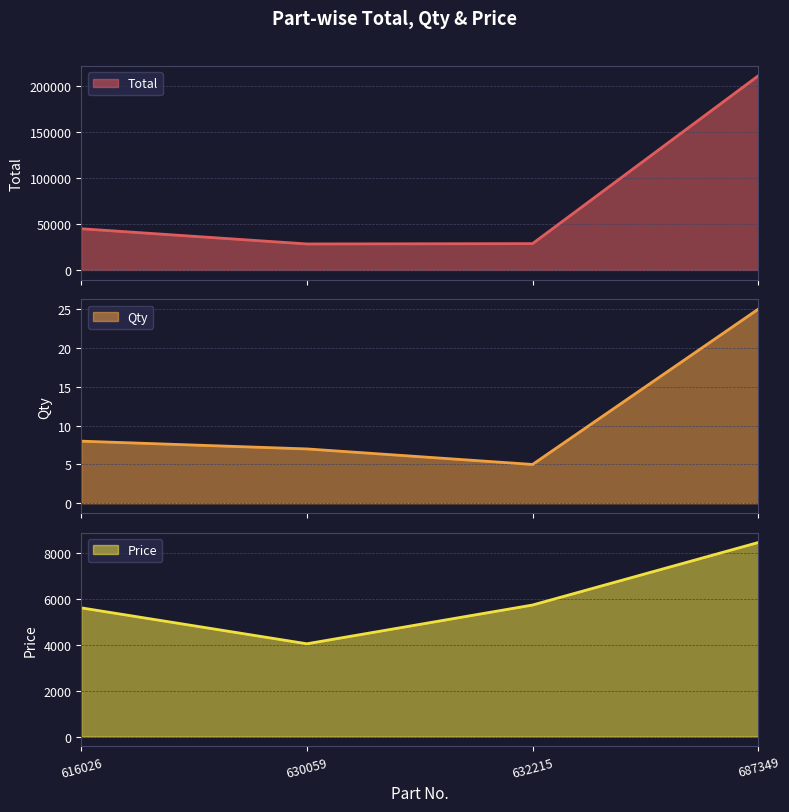

Where does the Price series first go above 5738?

687349